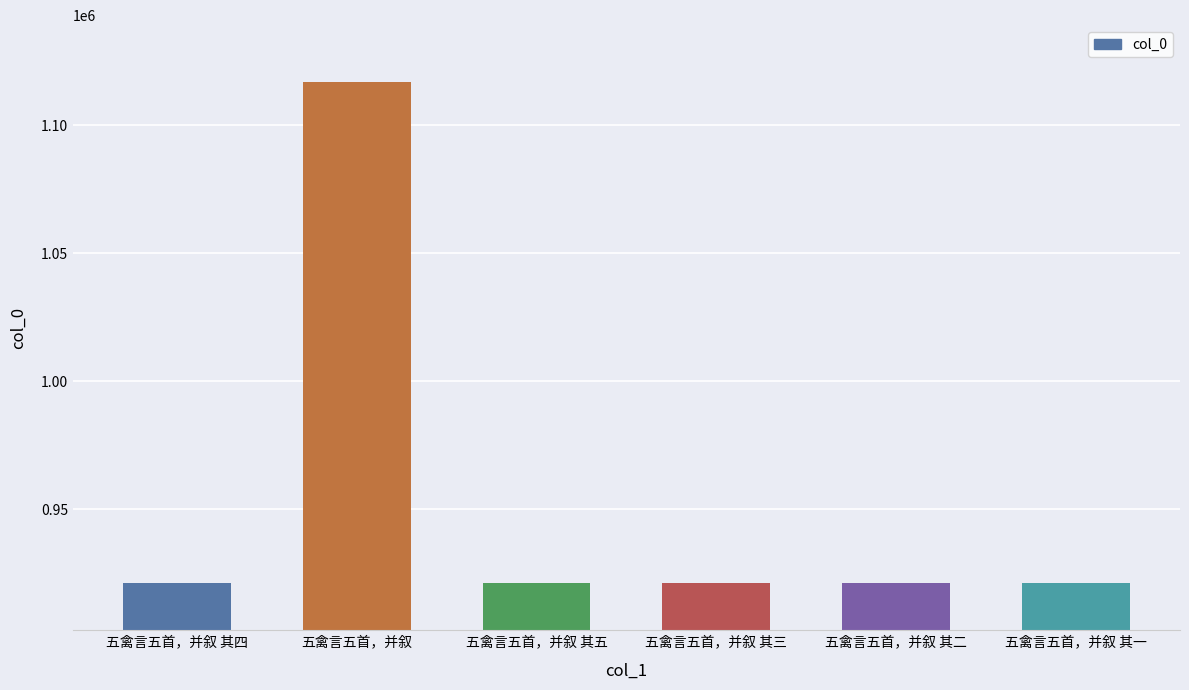

True or false: the data shows 1548357 at 五禽言五首，并叙.

False